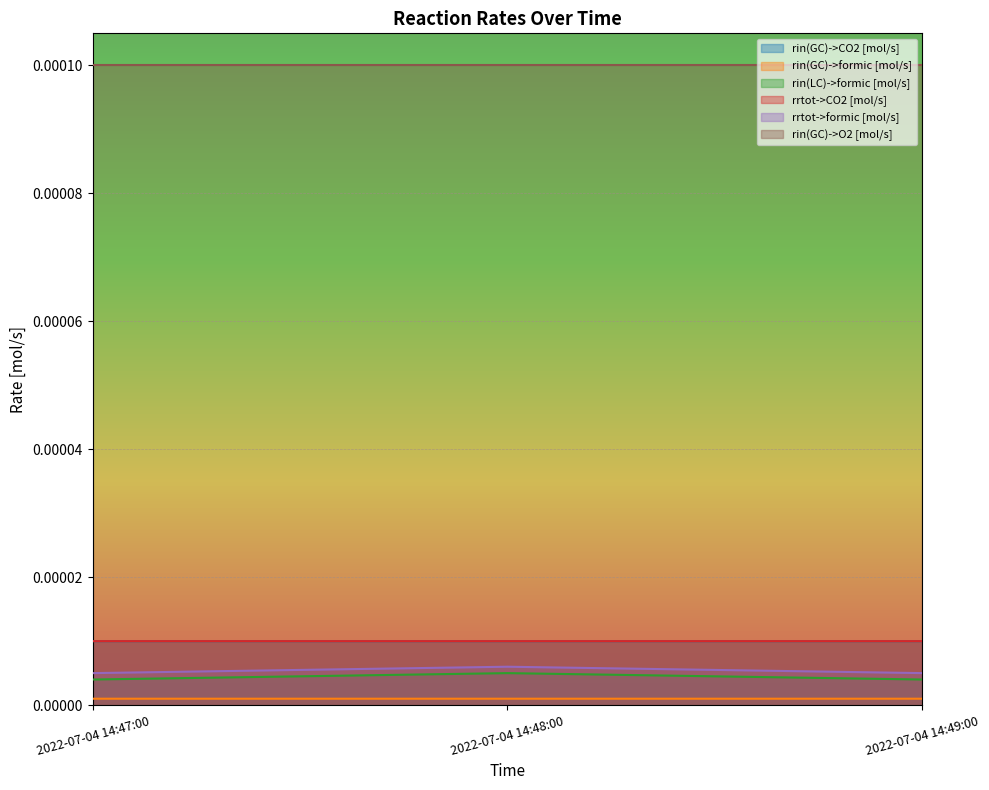

How many rrtot->formic [mol/s] values are between 0 and 1?

3